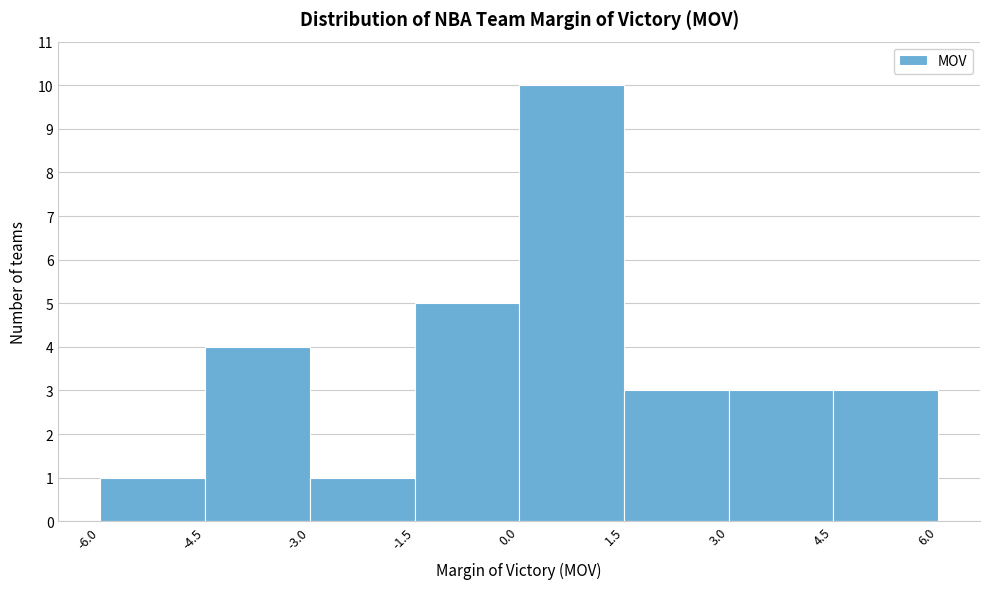

How tall is the bar that spans 1.5 to 3.0 on the x-axis? The values are not printed on the chart, so give them approximately, as read against the axis.

3